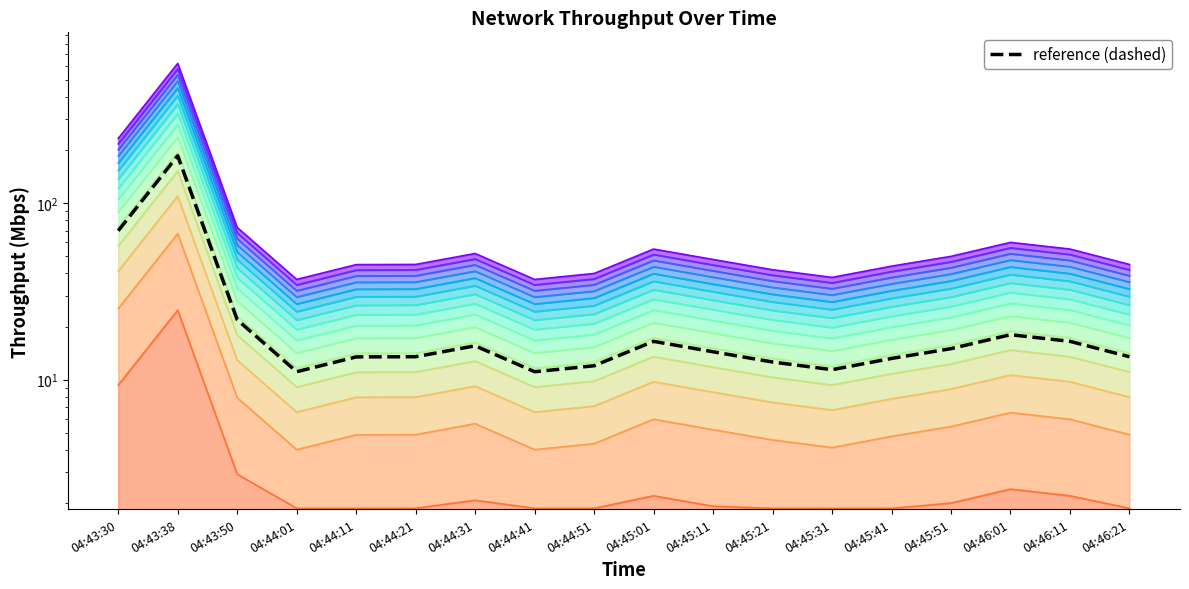

Rank the categories by value from highest to lowest.

04:43:38, 04:43:30, 04:43:50, 04:46:01, 04:45:01, 04:46:11, 04:44:31, 04:45:51, 04:45:11, 04:44:21, 04:46:21, 04:44:11, 04:45:41, 04:45:21, 04:44:51, 04:45:31, 04:44:01, 04:44:41